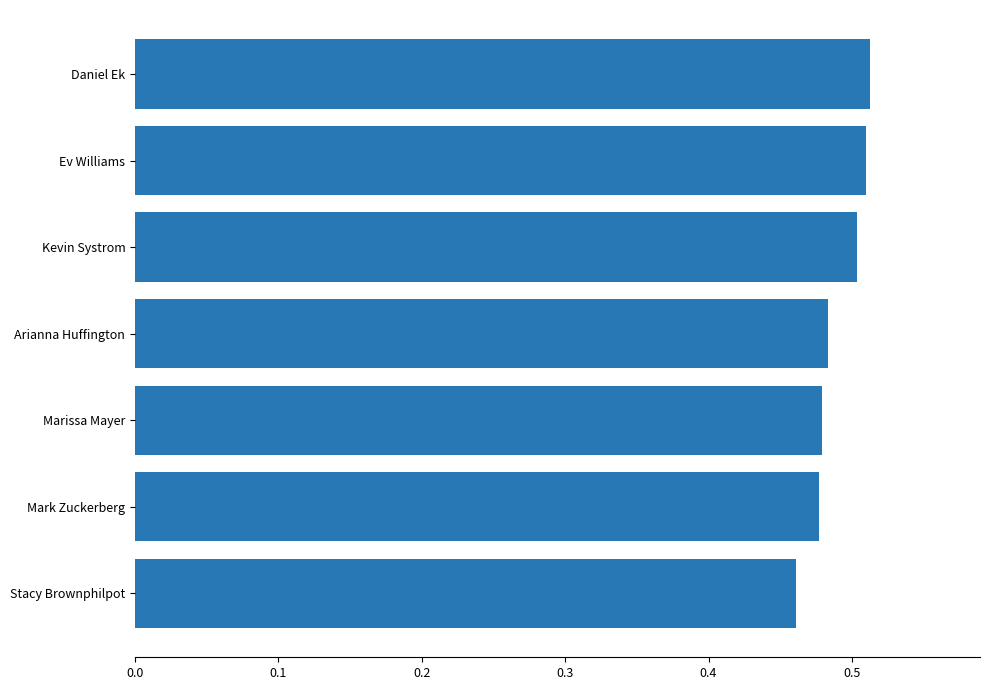

At which label is the value closest to 0?

Stacy Brownphilpot